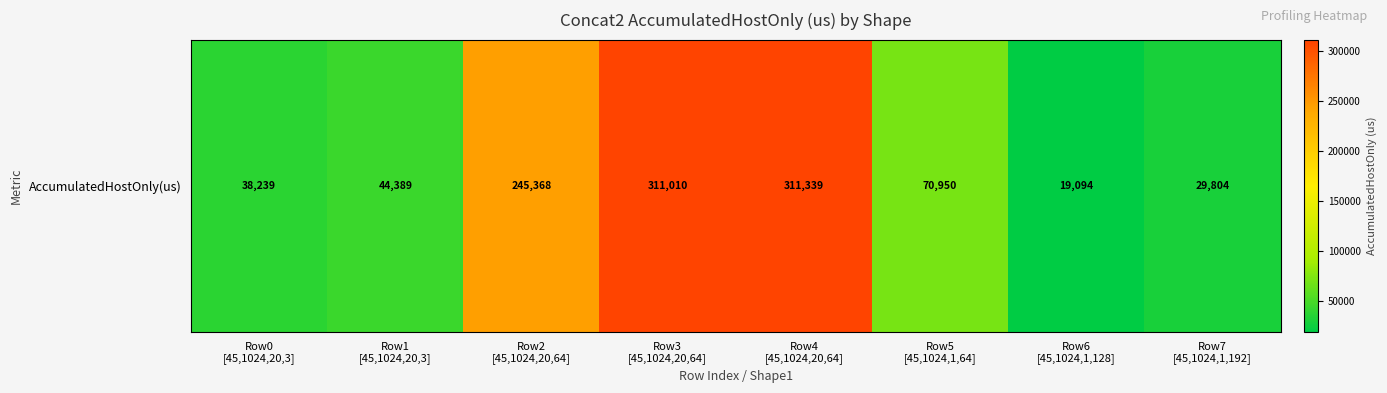

The chart shows a value of 38239.3 at Row0
[45,1024,20,3]. True or false?

True